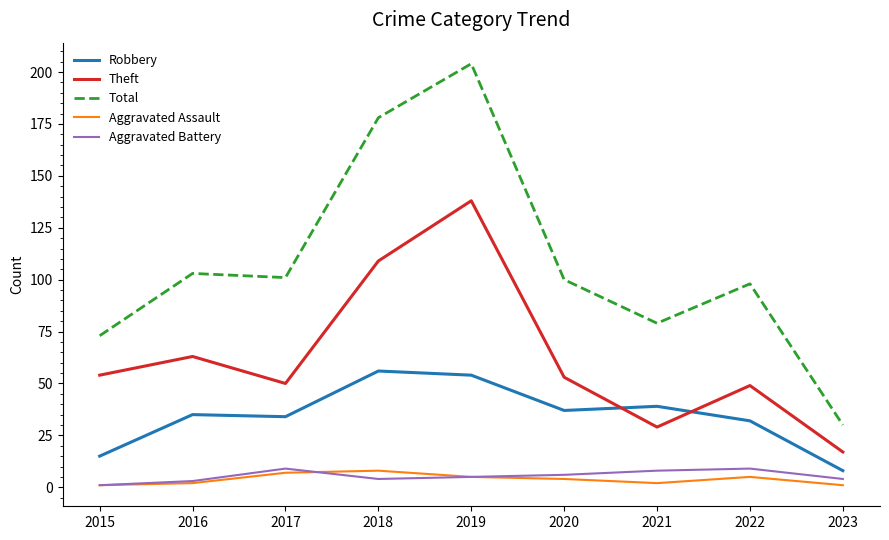

Which series changed the most between 2018 and 2021?

Total